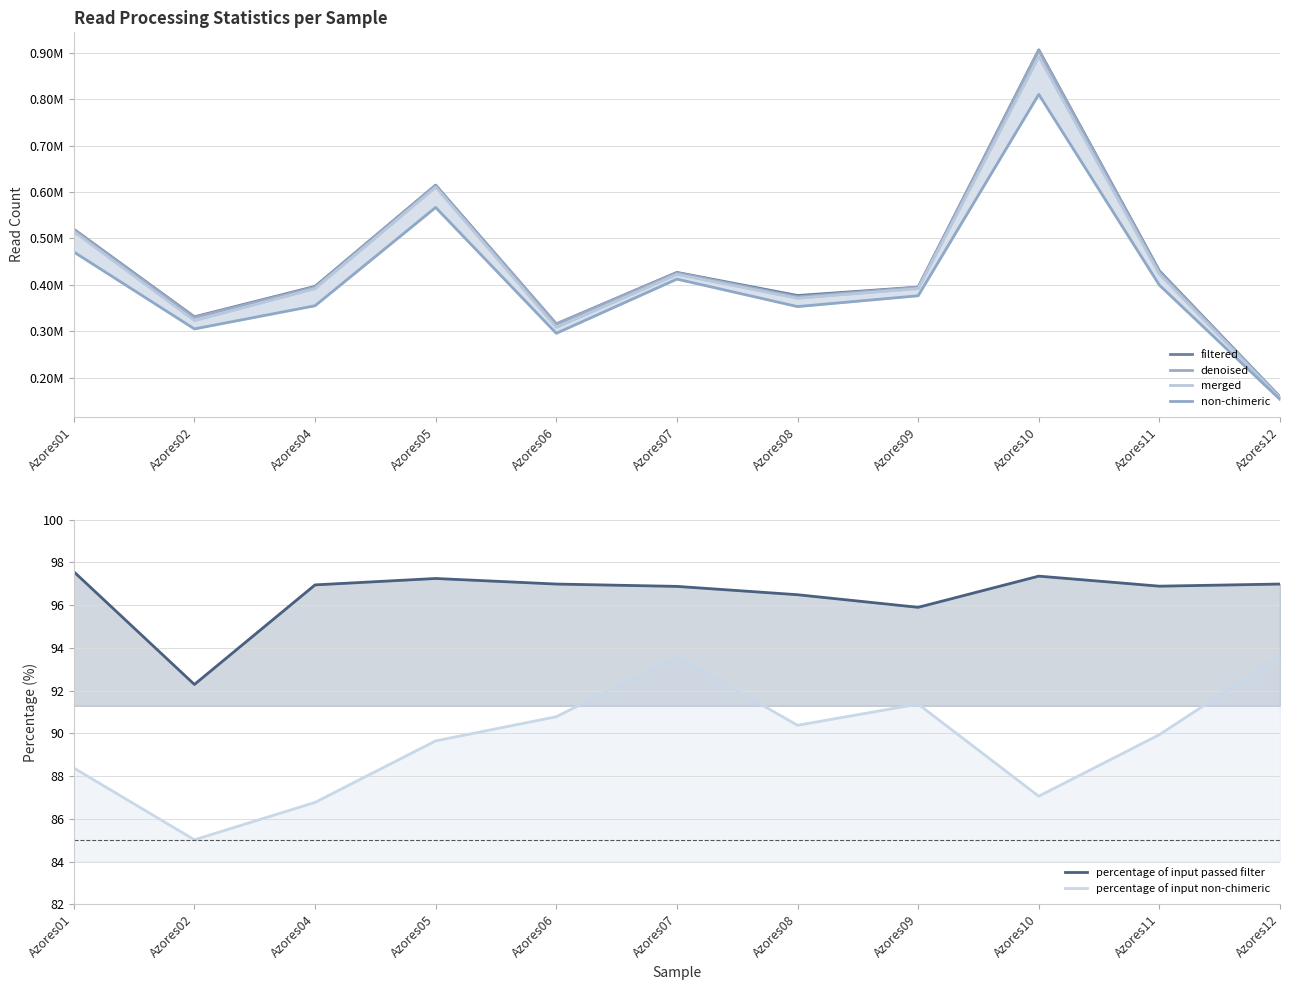

At which label does percentage of input passed filter reach its peak?

Azores01